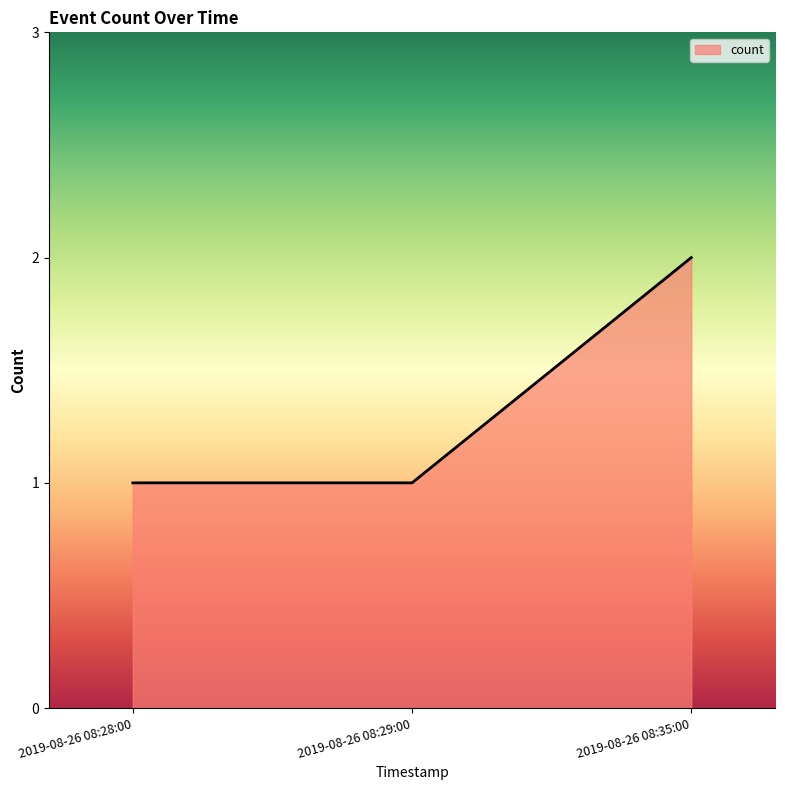

What is the sum of the values at 2019-08-26 08:28:00 and 2019-08-26 08:35:00?

3